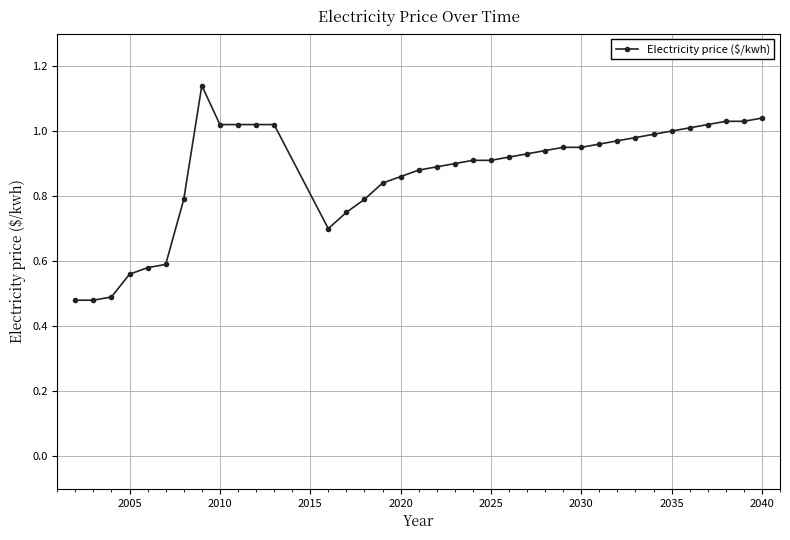

What is the sum of all values?

32.3